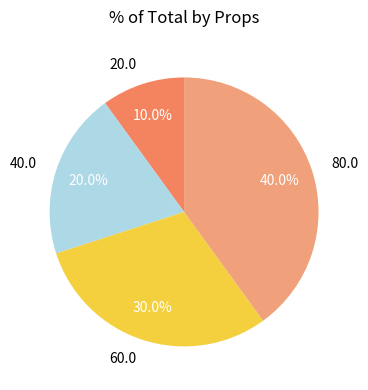

To the nearest percent, what is the combined percentage of 80.0 and 20.0?

50%